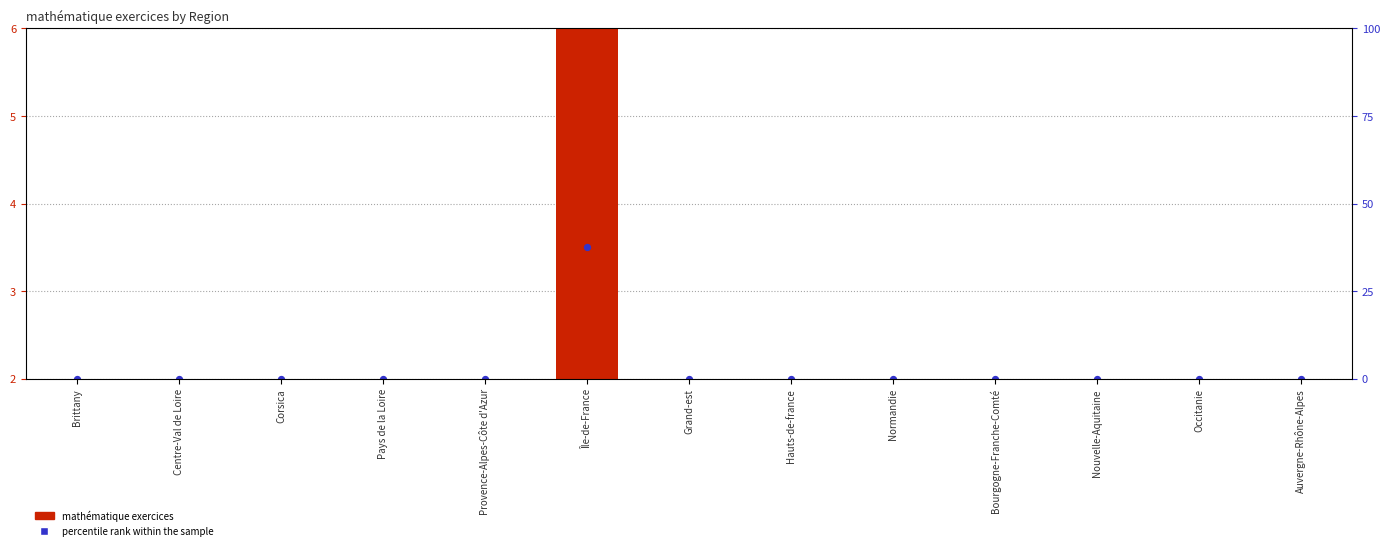

What is the total value across all series at Nouvelle-Aquitaine?

2.0